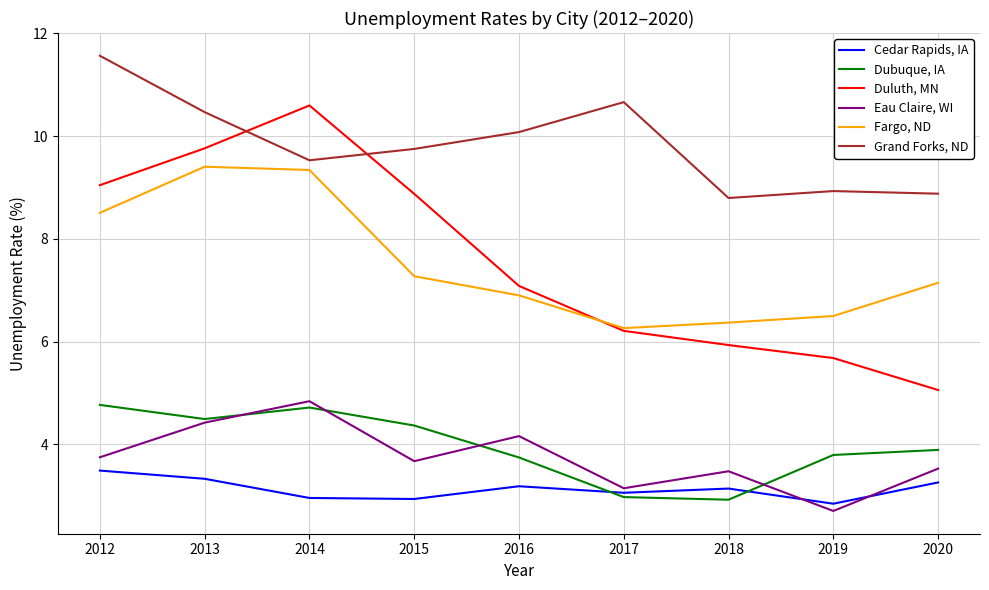

Is it true that Cedar Rapids, IA equals 3.3 at 2020?

True